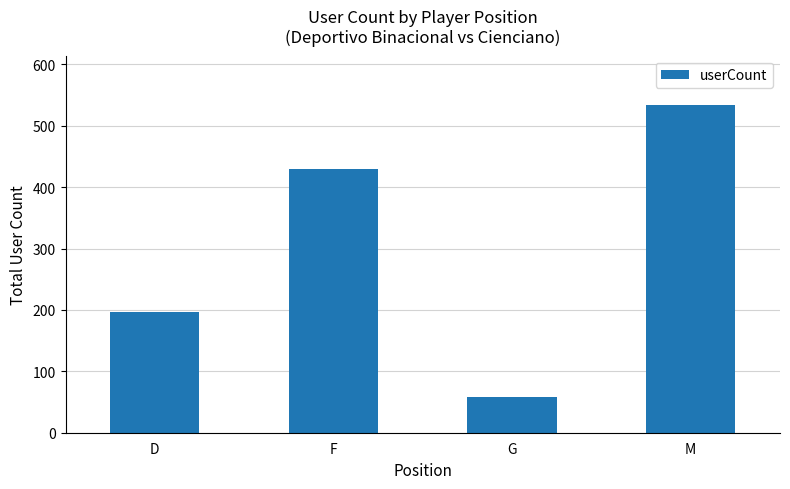

Are the bars grouped side by side (vs. stacked)?

No